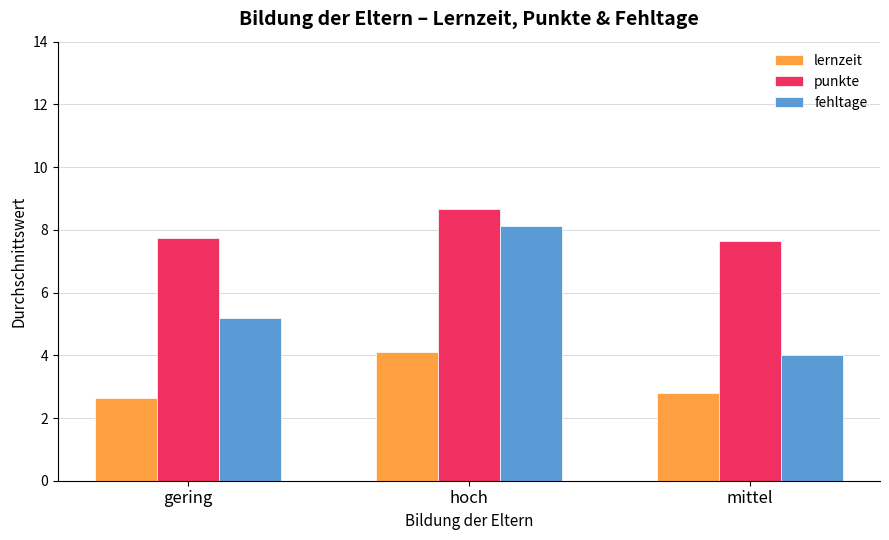

Is the value of fehltage at mittel greater than the value of punkte at gering?

No